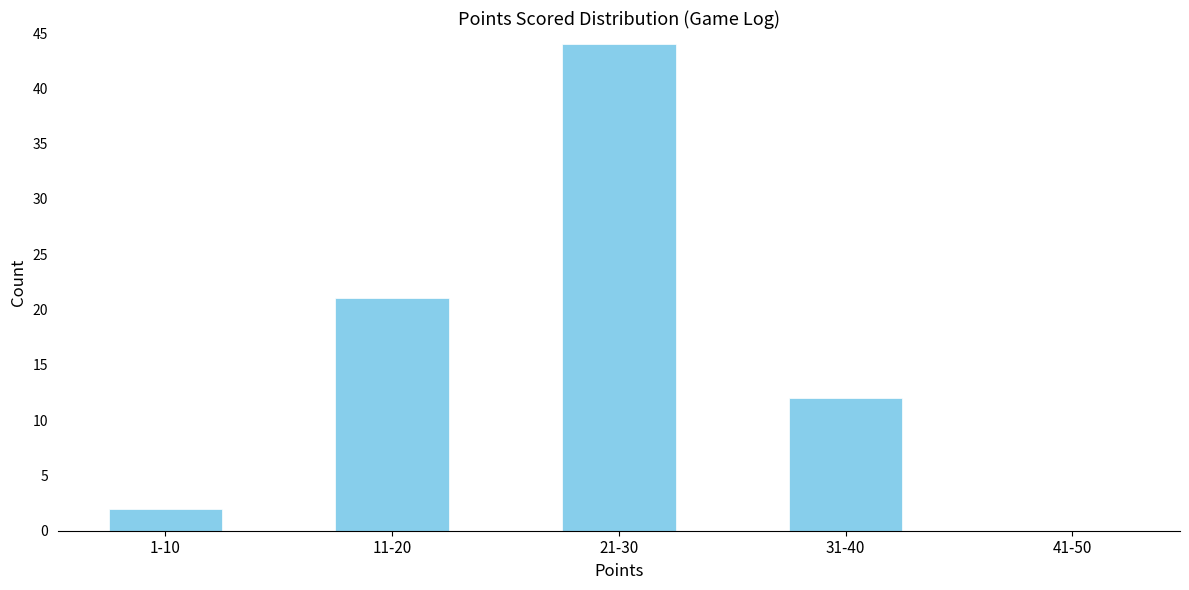

Reading right to left, transcribe all the data shown in this chart.

41-50=0	31-40=12	21-30=44	11-20=21	1-10=2